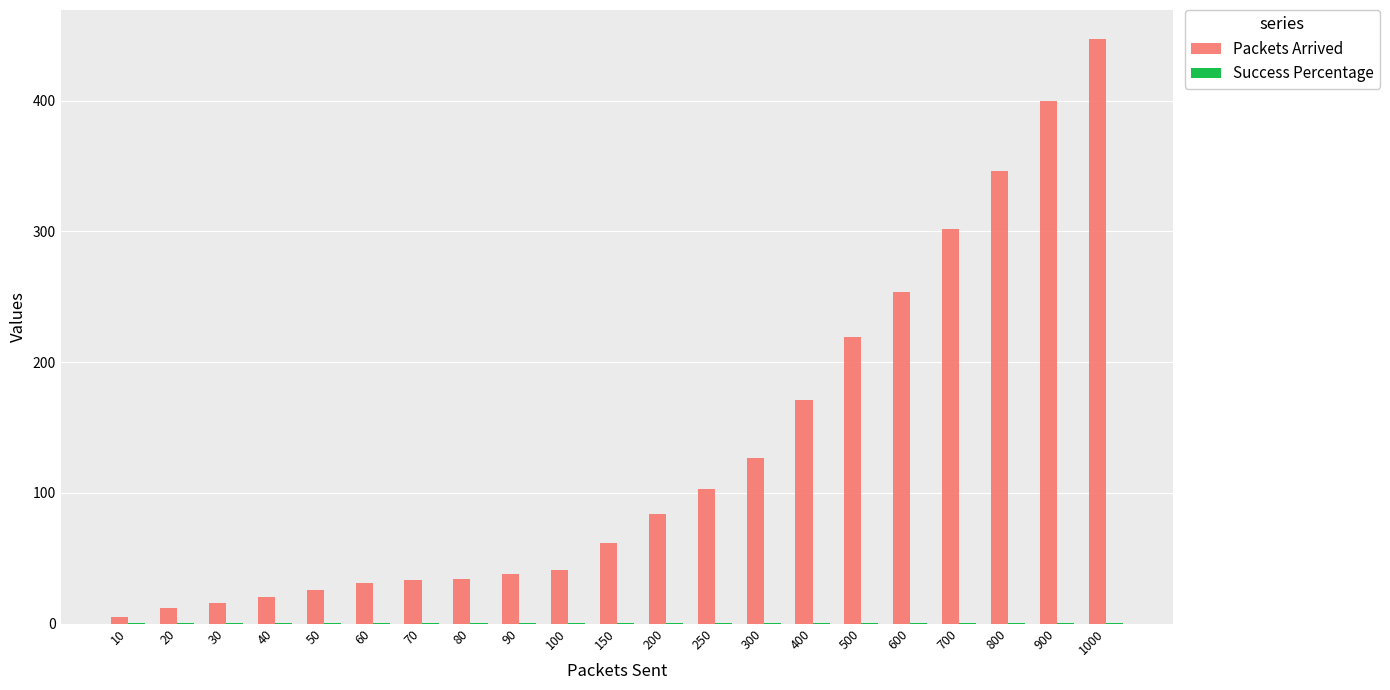

Which series changed the most between 40 and 150?

Packets Arrived